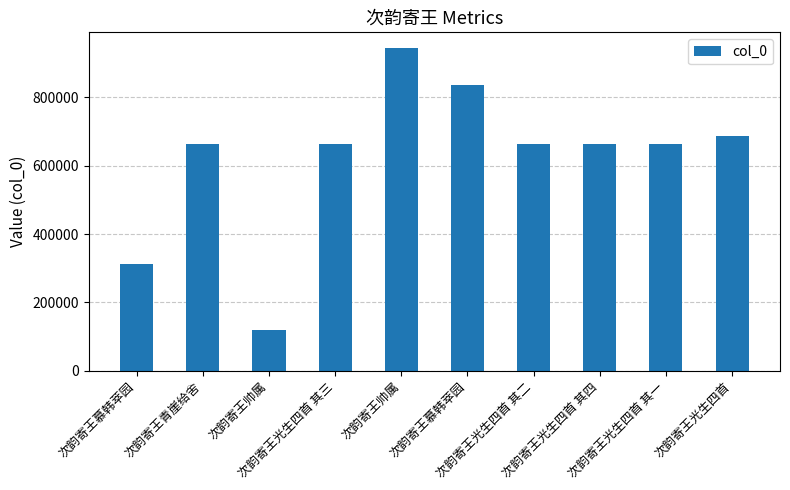

How many bars are there in total?

10